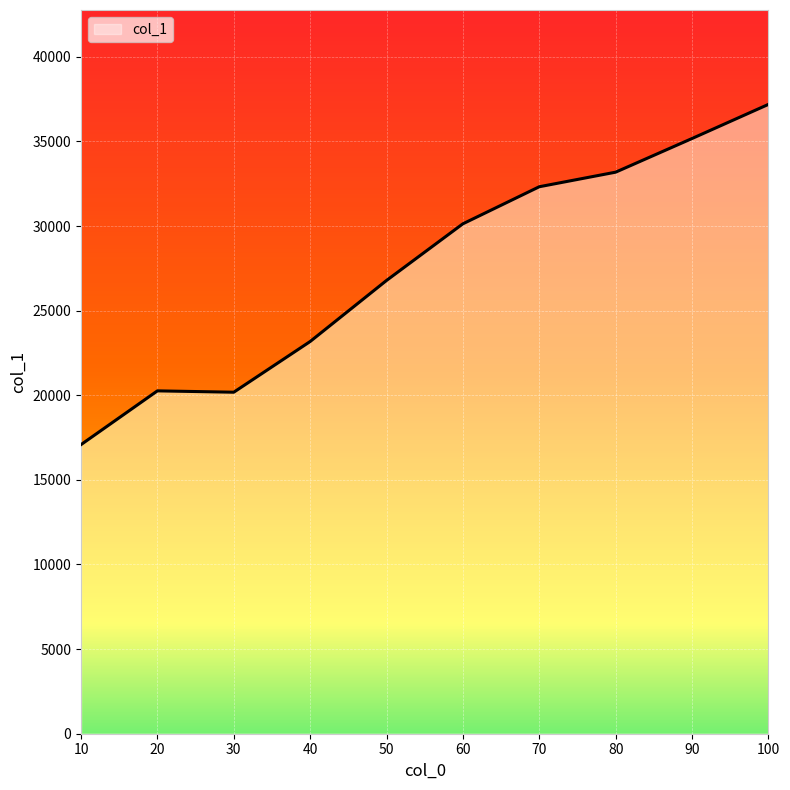

How many points are higher than both their immediate neighbors (excluding endpoints)?

1